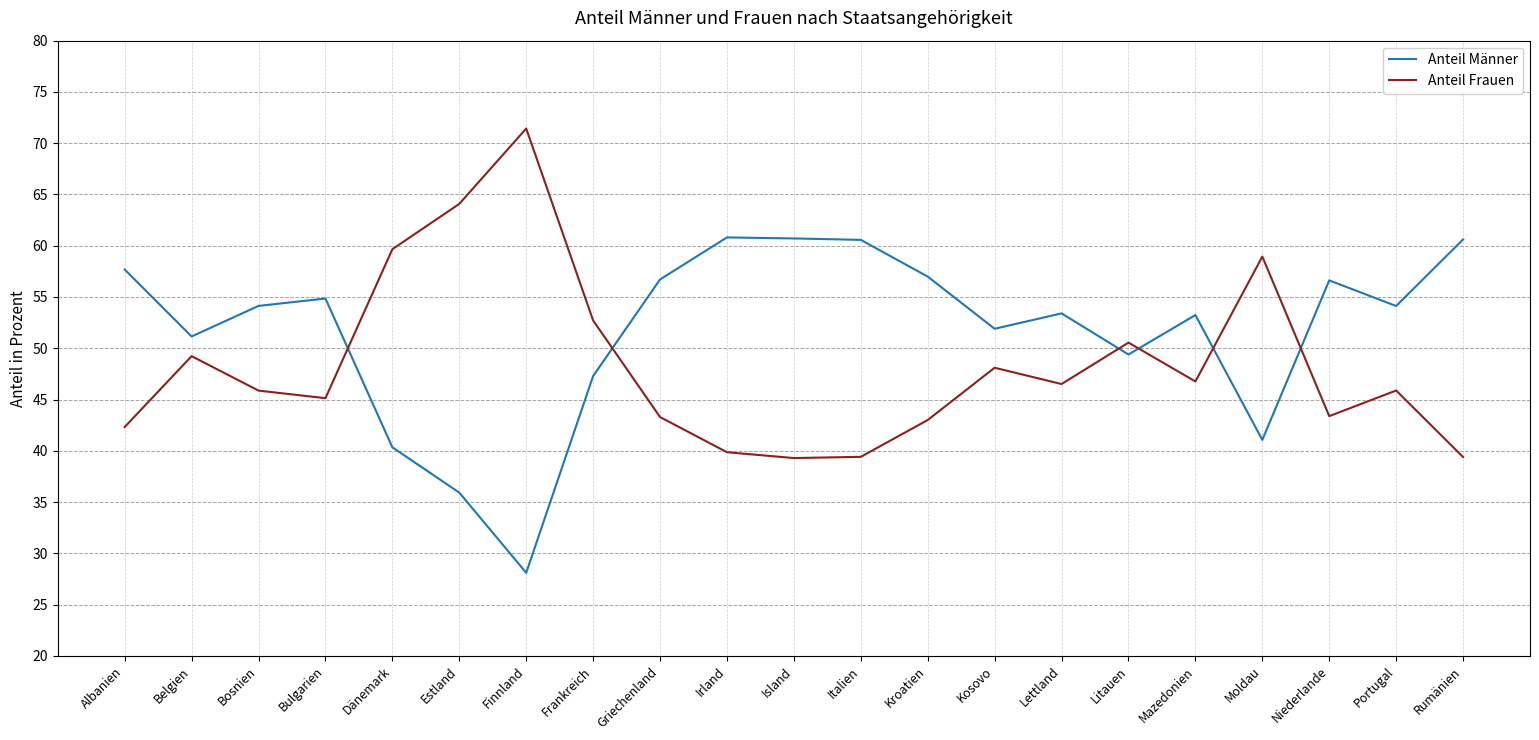

Does the chart have visible grid lines?

Yes